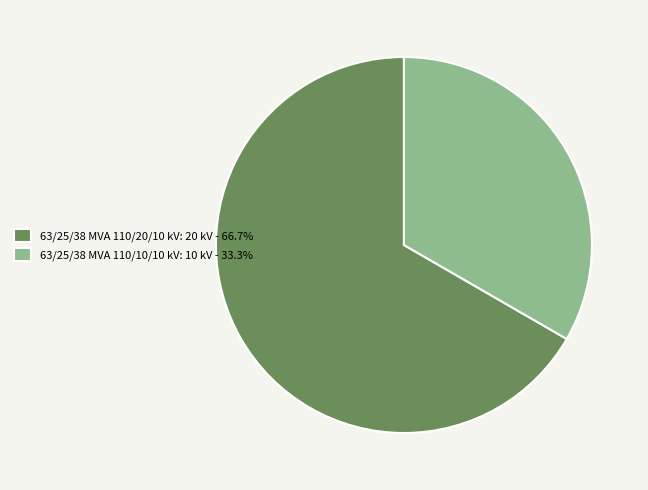

Is 63/25/38 MVA 110/20/10 kV the majority of the pie?

Yes